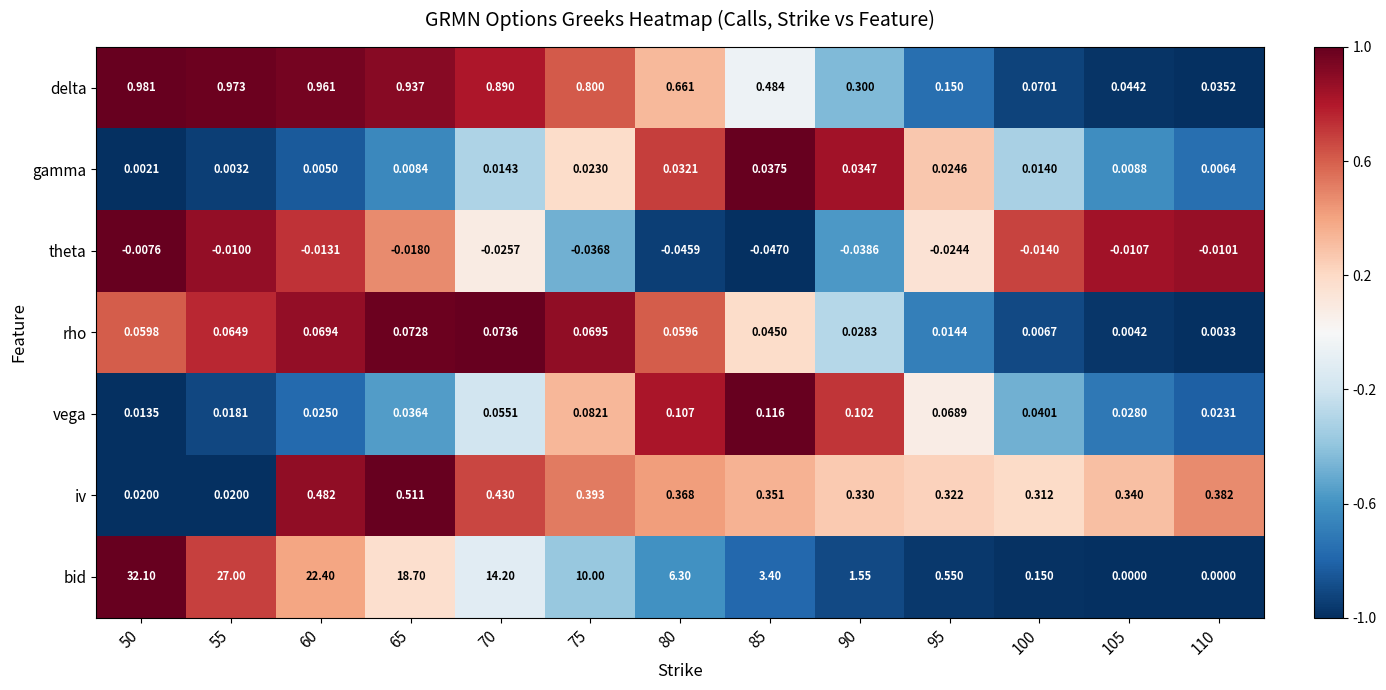

Which series has the largest range (max minus min)?

bid